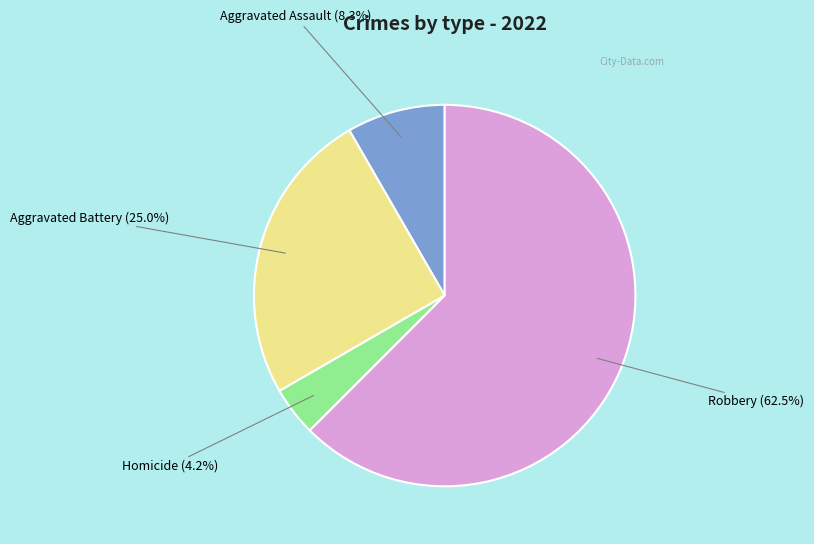

To the nearest percent, what is the average slice percentage?

25%